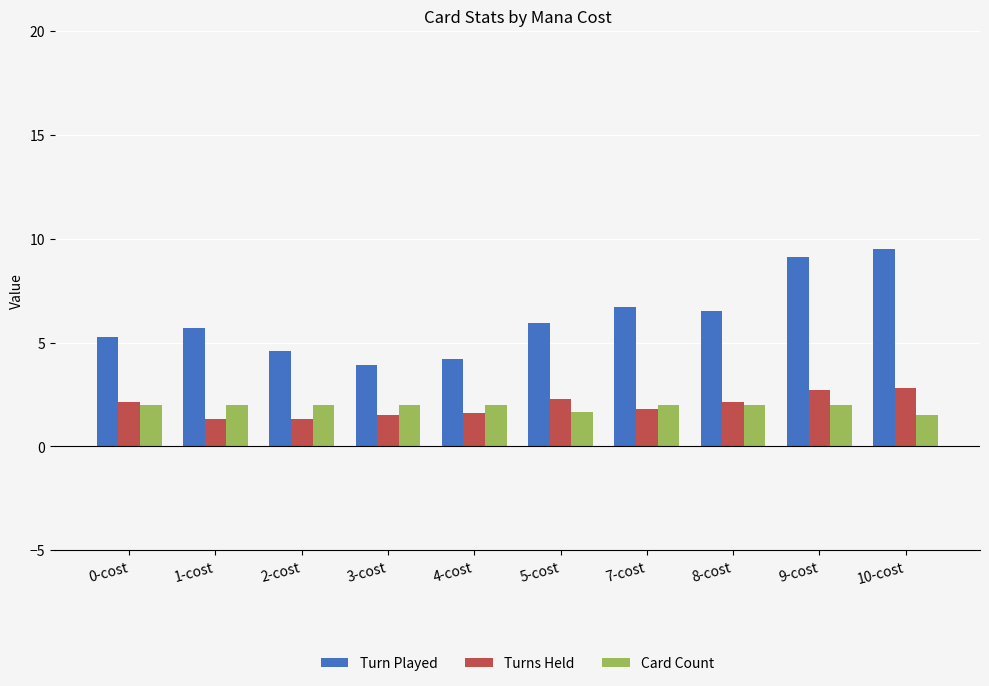

Which series changed the most between 1-cost and 7-cost?

Turn Played